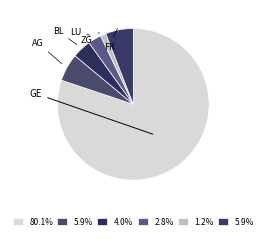

How many segments does this pie chart have?

6